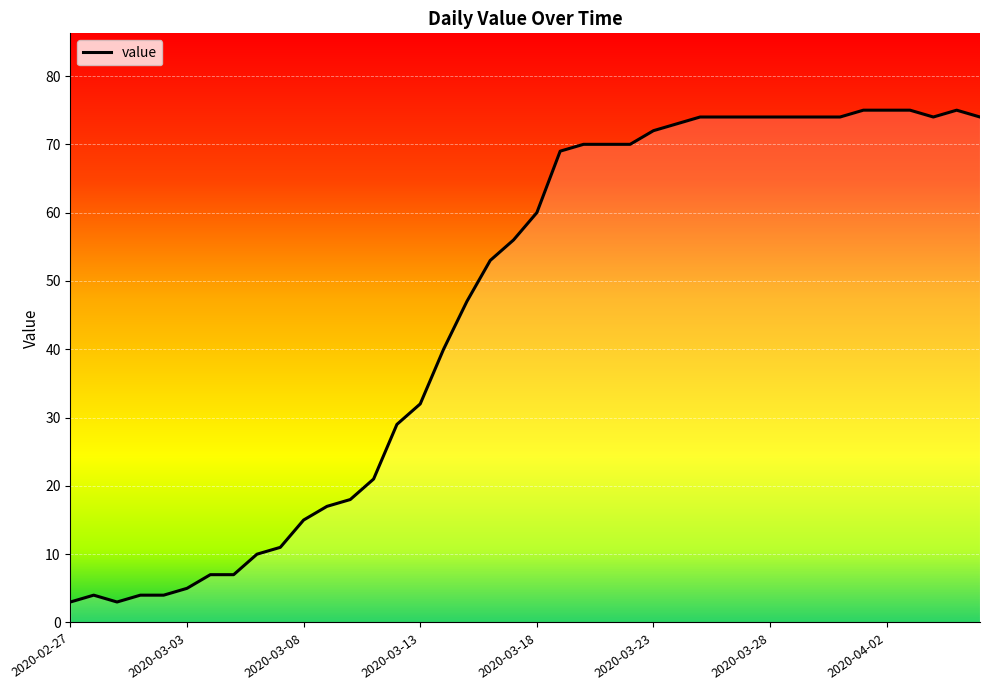

What is the difference between the maximum and minimum values?

72